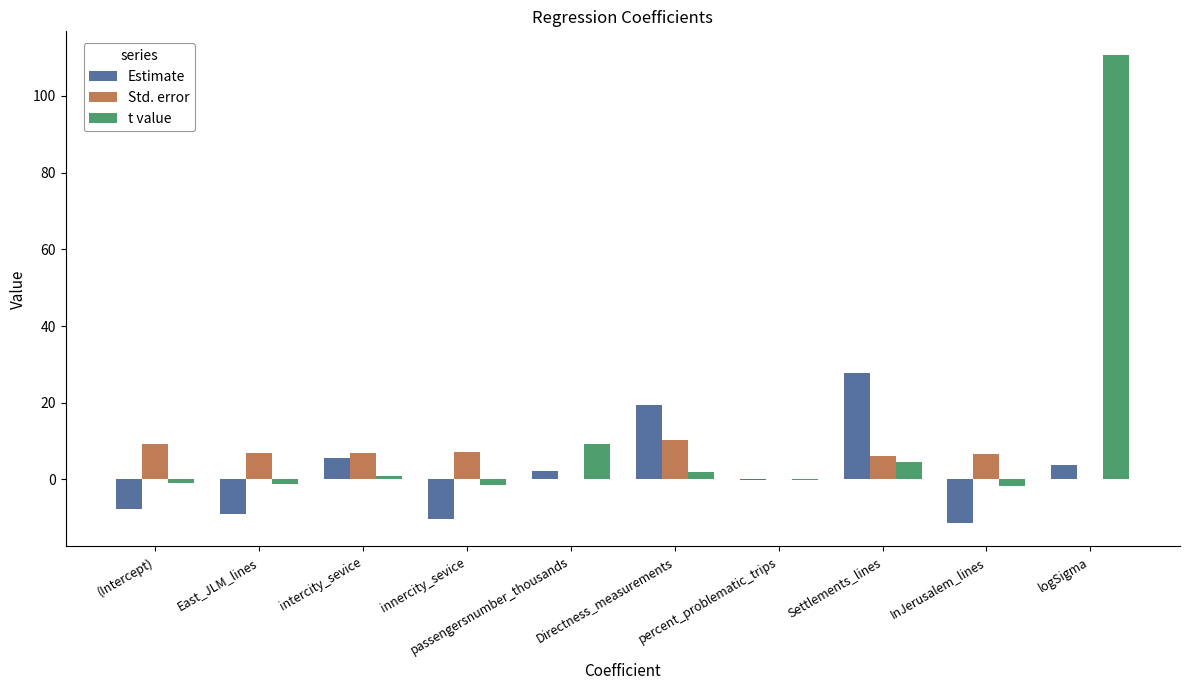

What is the sum of all Std. error values?

53.9